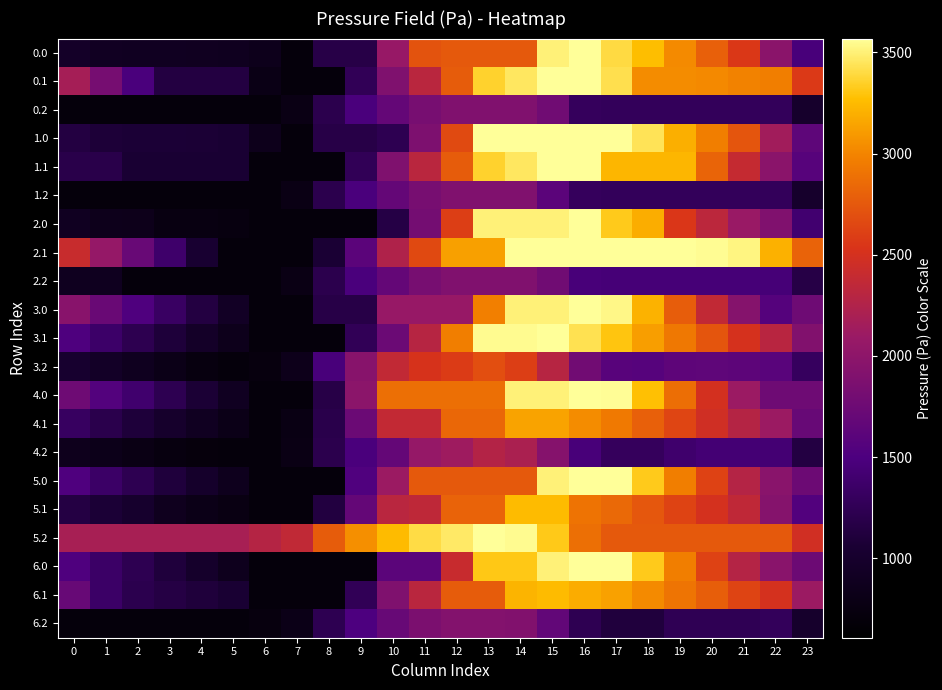

Reading left to right, what are all the values shown in this chart?

0.0: 0=962.4	1=913.4	2=903.2	3=898.9	4=894.0	5=883.3	6=848.6	7=713.6	8=1172.4	9=1172.4	10=2073.4	11=2720.8	12=2753.2	13=2753.2	14=2753.2	15=3499.7	16=3568.0	17=3395.1	18=3266.8	19=3024.7	20=2797.2	21=2561.2	22=1974.8	23=1468.6
0.1: 0=2177.4	1=1819.9	2=1475.4	3=1136.2	4=1136.2	5=1136.2	6=794.4	7=713.6	8=713.6	9=1261.2	10=1895.7	11=2315.3	12=2776.0	13=3355.8	14=3455.8	15=3568.0	16=3568.0	17=3418.9	18=3034.2	19=3034.2	20=3019.9	21=2987.8	22=2968.2	23=2572.8
0.2: 0=713.6	1=713.6	2=713.6	3=713.6	4=713.6	5=713.6	6=713.6	7=792.3	8=1203.6	9=1477.5	10=1682.0	11=1832.7	12=1898.5	13=1898.5	14=1898.5	15=1777.6	16=1292.2	17=1282.8	18=1282.8	19=1282.8	20=1282.8	21=1282.8	22=1282.8	23=998.2
1.0: 0=1135.3	1=1086.3	2=1076.1	3=1071.8	4=1066.9	5=1056.2	6=848.6	7=713.6	8=1172.4	9=1172.4	10=1227.3	11=1874.7	12=2667.0	13=3568.0	14=3568.0	15=3568.0	16=3568.0	17=3568.0	18=3439.7	19=3197.6	20=2970.1	21=2734.1	22=2147.7	23=1641.5
1.1: 0=1186.4	1=1186.4	2=1055.4	3=1055.4	4=1055.4	5=1055.4	6=713.6	7=713.6	8=713.6	9=1261.2	10=1895.7	11=2315.3	12=2776.0	13=3355.8	14=3455.8	15=3568.0	16=3568.0	17=3231.3	18=3231.3	19=3231.3	20=2820.9	21=2392.8	22=1977.2	23=1581.8
1.2: 0=713.6	1=713.6	2=713.6	3=713.6	4=713.6	5=713.6	6=713.6	7=792.3	8=1203.6	9=1477.5	10=1682.0	11=1832.7	12=1898.5	13=1898.5	14=1898.5	15=1610.2	16=1292.2	17=1282.8	18=1282.8	19=1282.8	20=1282.8	21=1282.8	22=1282.8	23=998.2
2.0: 0=900.9	1=851.9	2=841.7	3=763.8	4=759.0	5=748.3	6=713.6	7=713.6	8=713.6	9=713.6	10=1159.0	11=1806.4	12=2598.7	13=3499.7	14=3499.7	15=3499.7	16=3568.0	17=3320.2	18=3191.9	19=2553.8	20=2326.2	21=2090.3	22=1899.9	23=1400.4
2.1: 0=2417.3	1=2059.8	2=1715.3	3=1376.1	4=1039.8	5=713.6	6=713.6	7=713.6	8=1062.6	9=1610.2	10=2244.7	11=2664.3	12=3125.0	13=3125.0	14=3568.0	15=3568.0	16=3568.0	17=3568.0	18=3568.0	19=3568.0	20=3553.6	21=3521.6	22=3208.1	23=2812.7
2.2: 0=881.0	1=881.0	2=713.6	3=713.6	4=713.6	5=713.6	6=713.6	7=792.3	8=1203.6	9=1477.5	10=1682.0	11=1832.7	12=1898.5	13=1898.5	14=1898.5	15=1777.6	16=1459.6	17=1450.2	18=1450.2	19=1450.2	20=1450.2	21=1450.2	22=1450.2	23=1165.6
3.0: 0=1956.0	1=1718.9	2=1520.6	3=1328.1	4=1135.2	5=936.4	6=713.6	7=713.6	8=1172.4	9=1172.4	10=2073.4	11=2073.4	12=2073.4	13=2974.4	14=3499.7	15=3499.7	16=3568.0	17=3528.1	18=3211.7	19=2781.5	20=2365.8	21=1941.8	22=1563.3	23=1759.6
3.1: 0=1511.6	1=1362.0	2=1225.5	3=1094.2	4=965.8	5=847.5	6=713.6	7=713.6	8=713.6	9=1261.2	10=1737.9	11=2295.5	12=2968.3	13=3548.2	14=3548.2	15=3568.0	16=3425.8	17=3296.9	18=3120.2	19=2932.4	20=2729.9	21=2509.8	22=2302.0	23=1906.8
3.2: 0=1022.2	1=960.1	2=885.4	3=815.1	4=751.4	5=713.6	6=736.7	7=841.7	8=1465.1	9=1951.1	10=2367.8	11=2518.4	12=2584.3	13=2691.0	14=2600.0	15=2290.9	16=1784.9	17=1587.3	18=1574.3	19=1633.8	20=1644.7	21=1628.5	22=1591.4	23=1306.8
4.0: 0=1760.0	1=1555.5	2=1389.9	3=1230.1	4=1069.9	5=903.7	6=713.6	7=713.6	8=1172.4	9=1984.6	10=2885.6	11=2885.6	12=2885.6	13=2885.6	14=3499.7	15=3499.7	16=3568.0	17=3560.8	18=3277.0	19=2879.5	20=2496.5	21=2105.1	22=1759.3	23=1759.6
4.1: 0=1315.6	1=1198.7	2=1094.8	3=996.1	4=900.5	5=814.8	6=713.6	7=776.0	8=1192.8	9=1740.3	10=2374.8	11=2374.8	12=2835.5	13=2835.5	14=3143.7	15=3143.7	16=3034.2	17=2938.0	18=2793.9	19=2638.8	20=2469.0	21=2281.5	22=2106.4	23=1711.0
4.2: 0=858.9	1=829.5	2=787.4	3=749.8	4=718.7	5=713.6	6=713.6	7=792.3	8=1203.6	9=1477.5	10=1682.0	11=2062.5	12=2128.4	13=2268.4	14=2210.1	15=1933.7	16=1460.3	17=1295.4	18=1295.4	19=1388.2	20=1432.5	21=1432.5	22=1428.1	23=1143.5
5.0: 0=1516.4	1=1352.6	2=1227.5	3=1108.4	4=988.7	5=863.1	6=713.6	7=713.6	8=713.6	9=1525.8	10=2105.8	11=2753.2	12=2753.2	13=2753.2	14=2753.2	15=3499.7	16=3568.0	17=3568.0	18=3324.8	19=2967.9	20=2625.5	21=2274.7	22=1969.5	23=1743.0
5.1: 0=1147.9	1=1071.6	2=1008.3	3=874.4	4=819.3	5=774.2	6=713.6	7=713.6	8=1130.3	9=1677.9	10=2312.4	11=2350.5	12=2811.2	13=2811.2	14=3254.2	15=3254.2	16=2904.1	17=2848.5	18=2745.0	19=2630.4	20=2501.2	21=2354.4	22=1938.7	23=1543.3
5.2: 0=2188.2	1=2188.2	2=2186.7	3=2186.7	4=2186.7	5=2186.7	6=2284.6	7=2363.3	8=2774.6	9=3048.4	10=3253.0	11=3403.6	12=3469.5	13=3568.0	14=3550.3	15=3314.5	16=2881.7	17=2757.4	18=2757.4	19=2757.4	20=2757.4	21=2757.4	22=2757.4	23=2472.8
6.0: 0=1516.4	1=1352.6	2=1227.5	3=1108.4	4=988.7	5=863.1	6=713.6	7=713.6	8=713.6	9=713.6	10=1614.6	11=1614.6	12=2406.9	13=3307.9	14=3307.9	15=3499.7	16=3568.0	17=3568.0	18=3324.8	19=2967.9	20=2625.5	21=2274.7	22=1969.5	23=1743.0
6.1: 0=1710.2	1=1352.7	2=1213.6	3=1155.5	4=1100.5	5=1055.4	6=713.6	7=713.6	8=713.6	9=1261.2	10=1895.7	11=2315.3	12=2776.0	13=2776.0	14=3219.0	15=3254.2	16=3185.2	17=3129.6	18=3026.2	19=2911.6	20=2782.4	21=2635.5	22=2501.0	23=2105.6
6.2: 0=715.1	1=715.1	2=713.6	3=713.6	4=713.6	5=713.6	6=738.9	7=817.6	8=1228.8	9=1502.7	10=1707.3	11=1857.9	12=1923.8	13=1923.8	14=1906.1	15=1670.3	16=1237.5	17=1113.2	18=1113.2	19=1247.4	20=1247.4	21=1247.4	22=1284.3	23=999.7